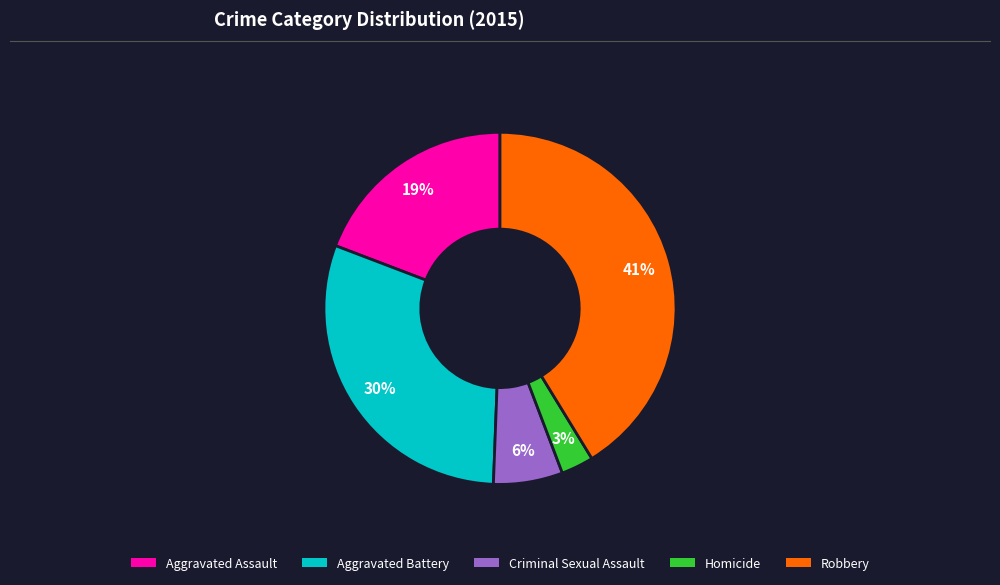

Which has a higher value, Homicide or Aggravated Battery?

Aggravated Battery